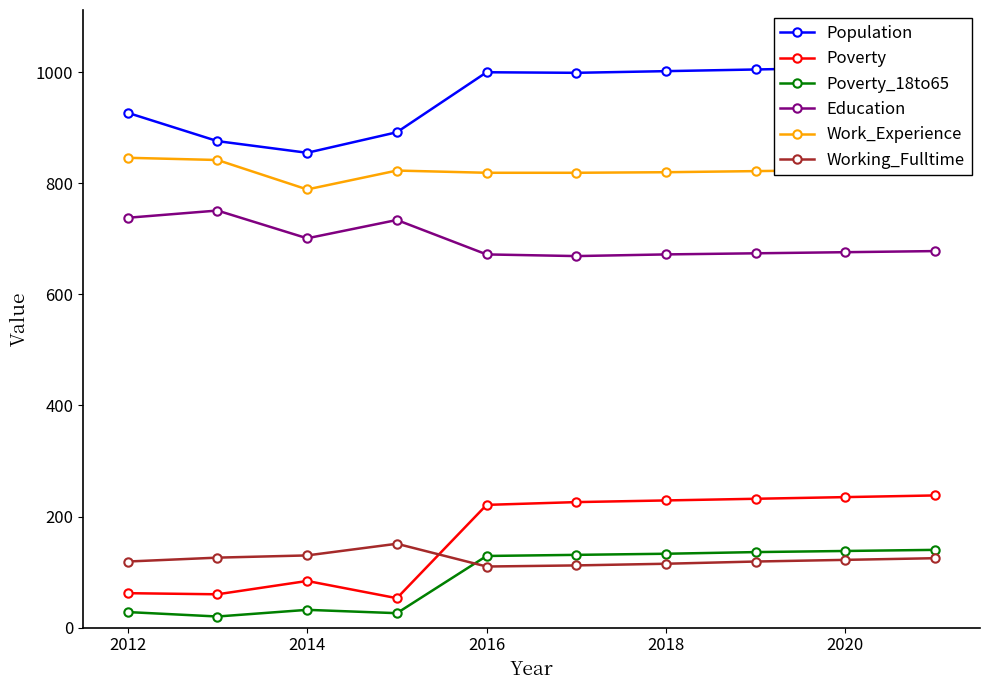

Is the value of Poverty_18to65 at 2018 greater than the value of Poverty at 2014?

Yes